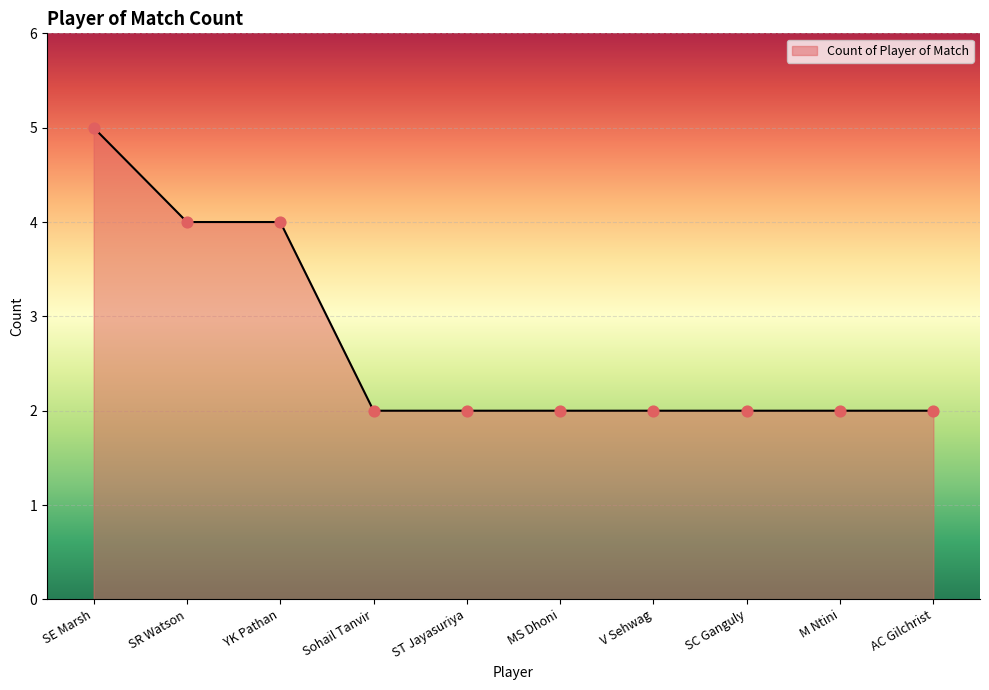

What is the change in value from YK Pathan to MS Dhoni?

-2